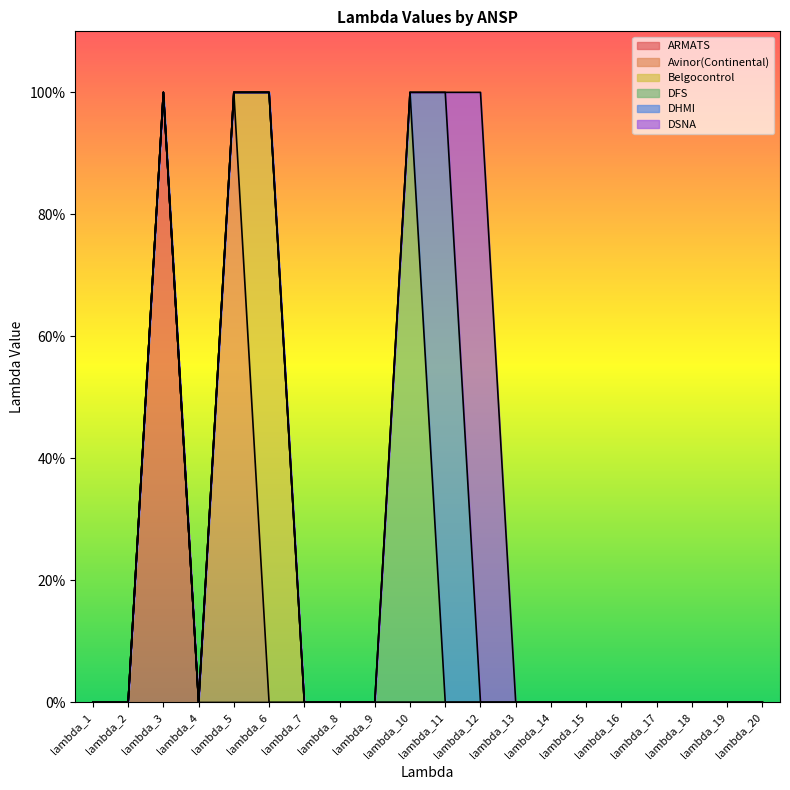

List the labels in order of DFS value, largest first.

lambda_10, lambda_1, lambda_2, lambda_3, lambda_4, lambda_5, lambda_6, lambda_7, lambda_8, lambda_9, lambda_11, lambda_12, lambda_13, lambda_14, lambda_15, lambda_16, lambda_17, lambda_18, lambda_19, lambda_20